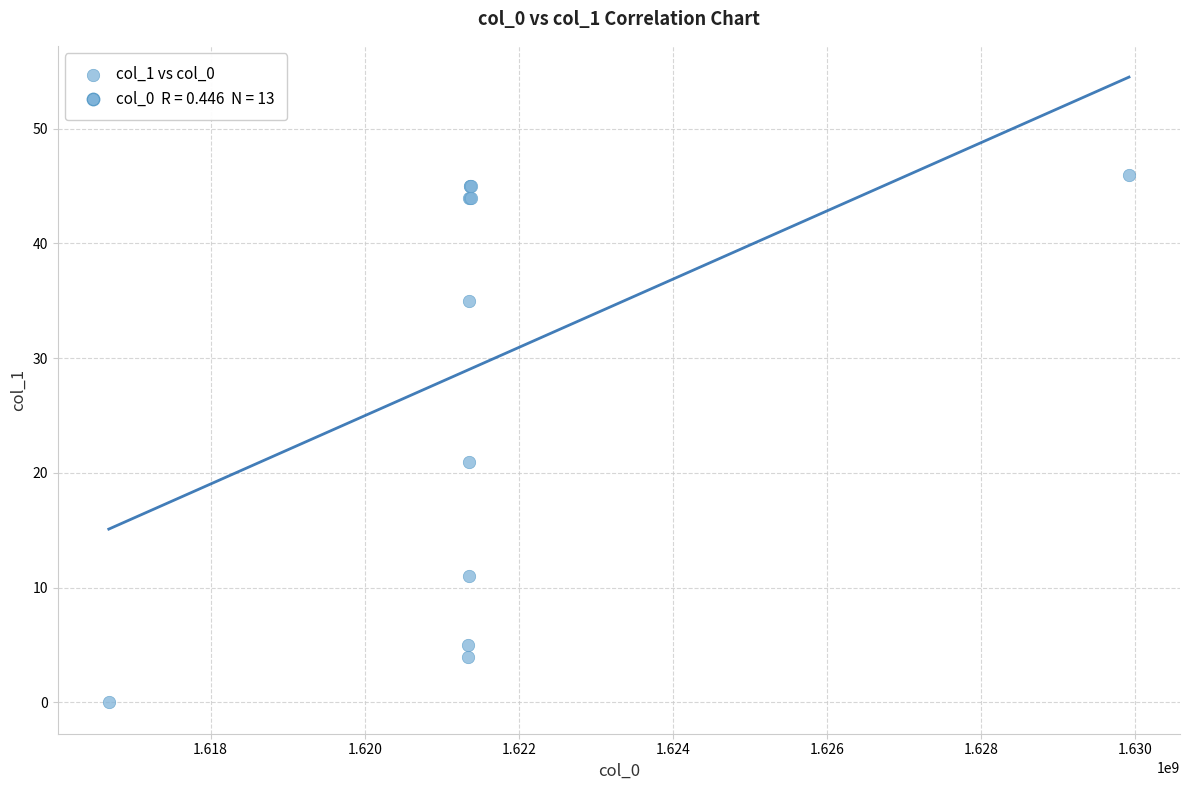

What Y value in the scatter plot is closest to 23?

21